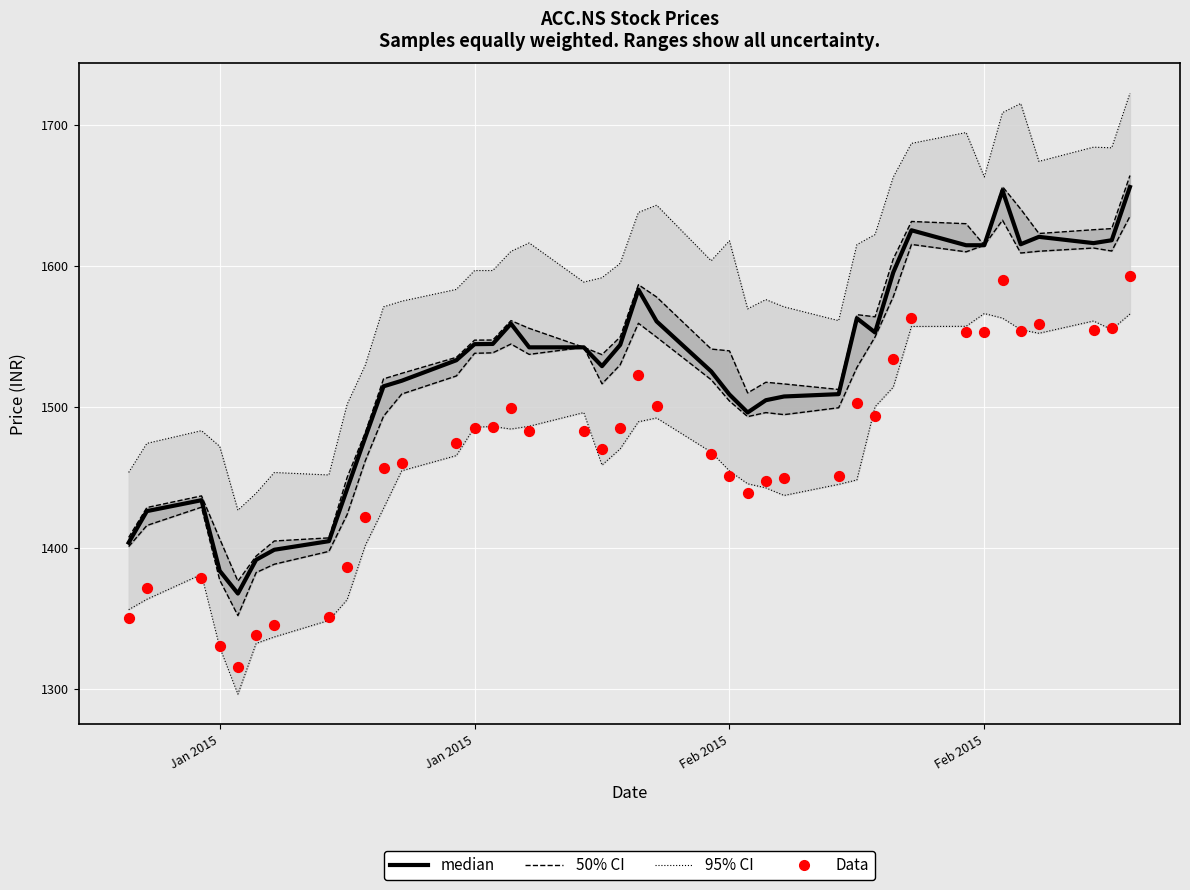

Which series contains the highest Y value?

95% CI